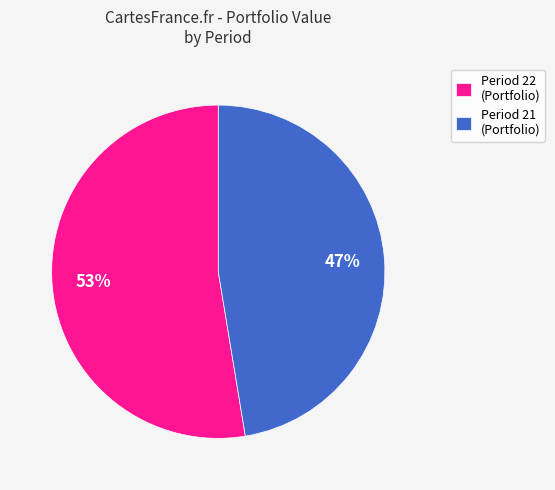

The Period 22 (Portfolio) slice represents 53% of the pie. True or false?

True